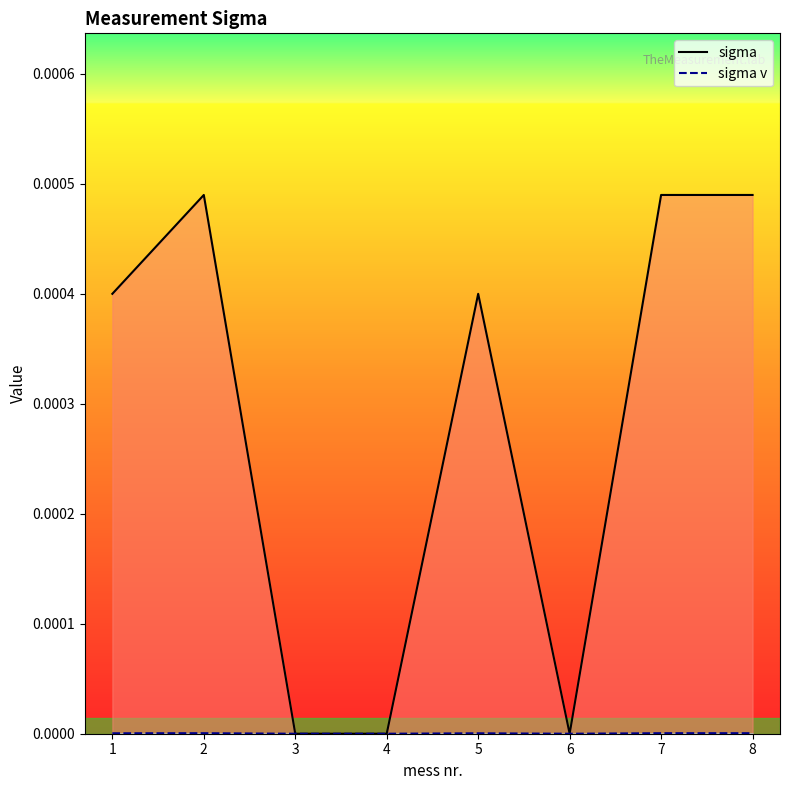

True or false: sigma and sigma v intersect in this chart.

False